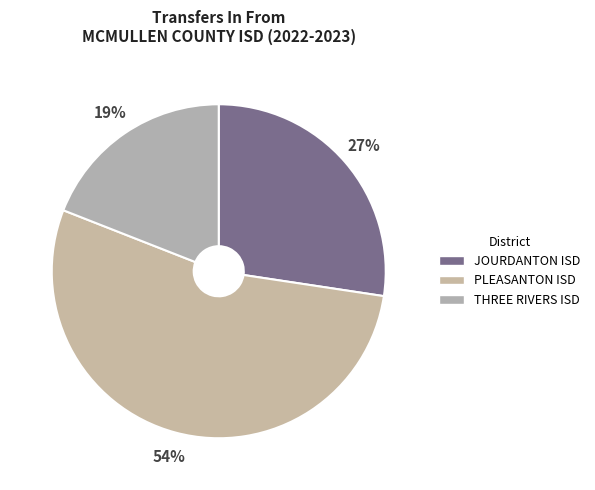

Combined, what portion of the pie is PLEASANTON ISD and JOURDANTON ISD?

81.0%